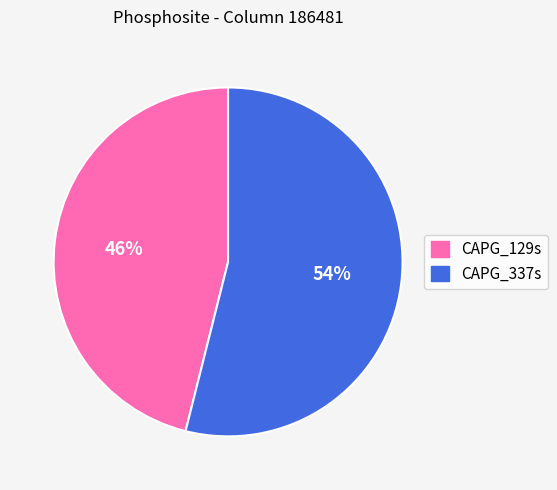

What is the ratio of the value at CAPG_129s to the value at CAPG_337s?

0.9